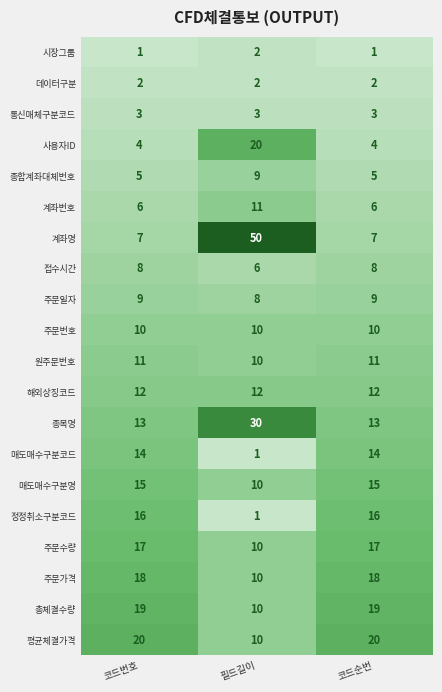

What value does the 종합계좌대체번호 series have at 필드길이?

9